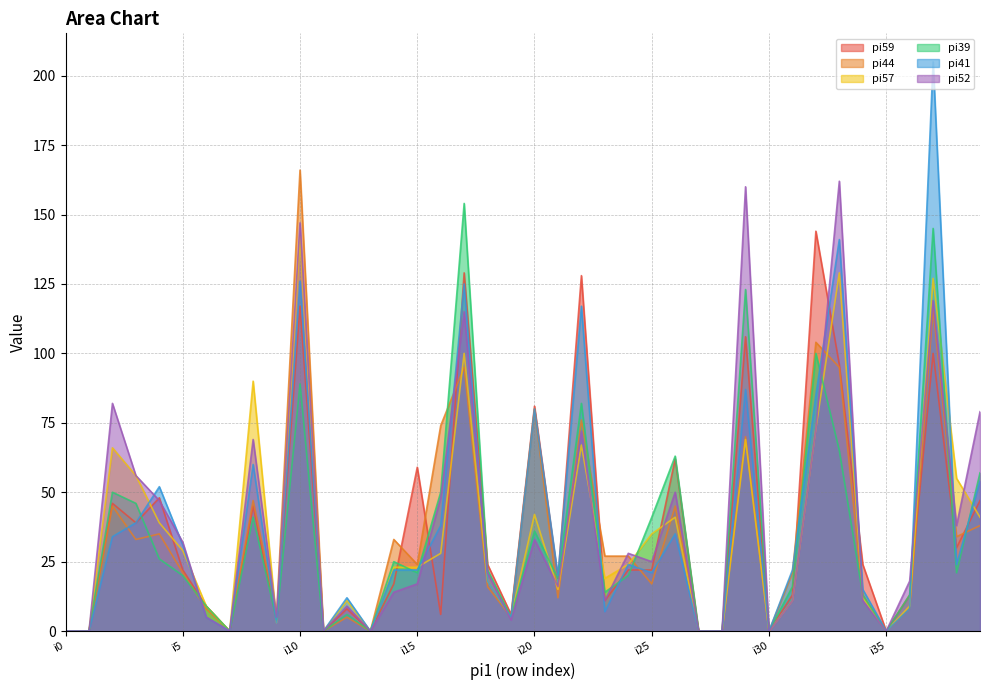

In pi52, how many points are lower than both neighbors (excluding endpoints)?

11